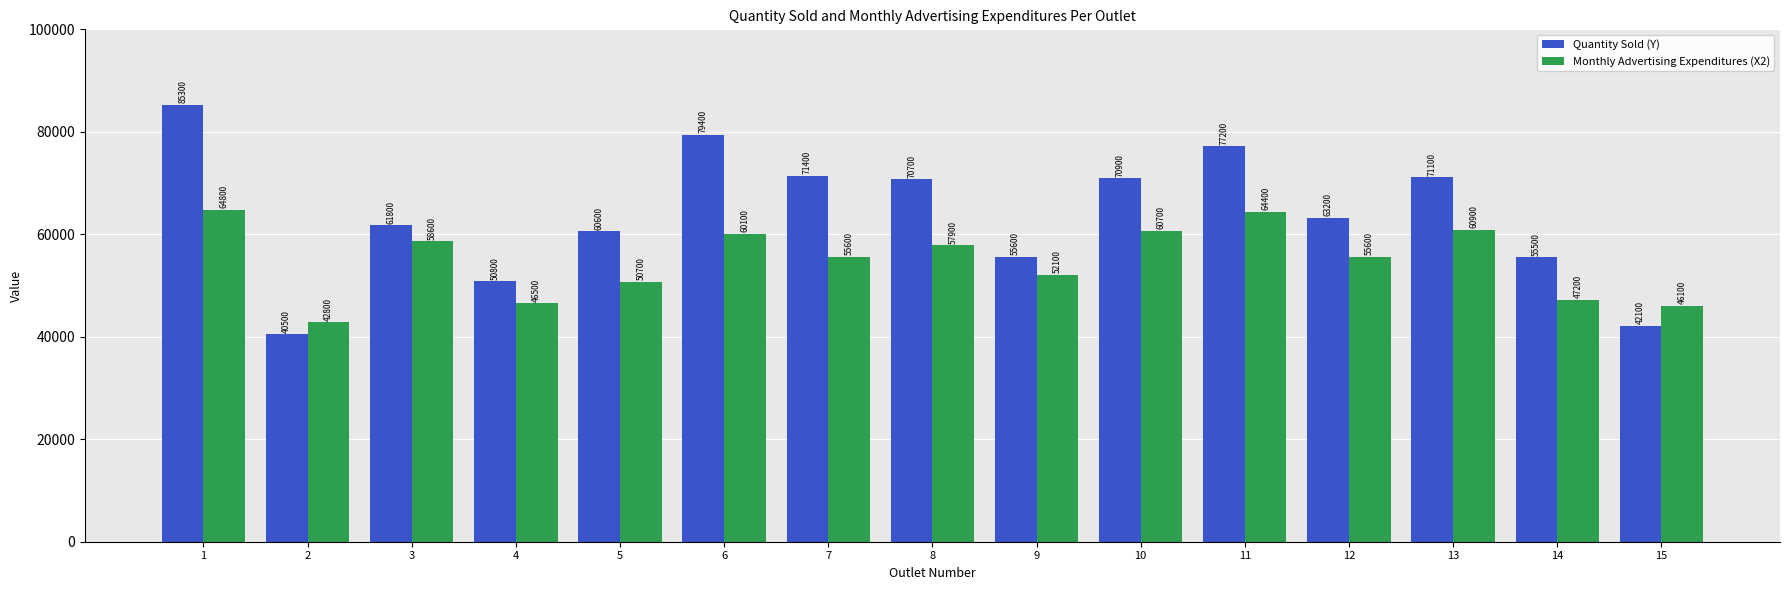

What is the value of the Quantity Sold (Y) bar at the 15th from the left?

42100